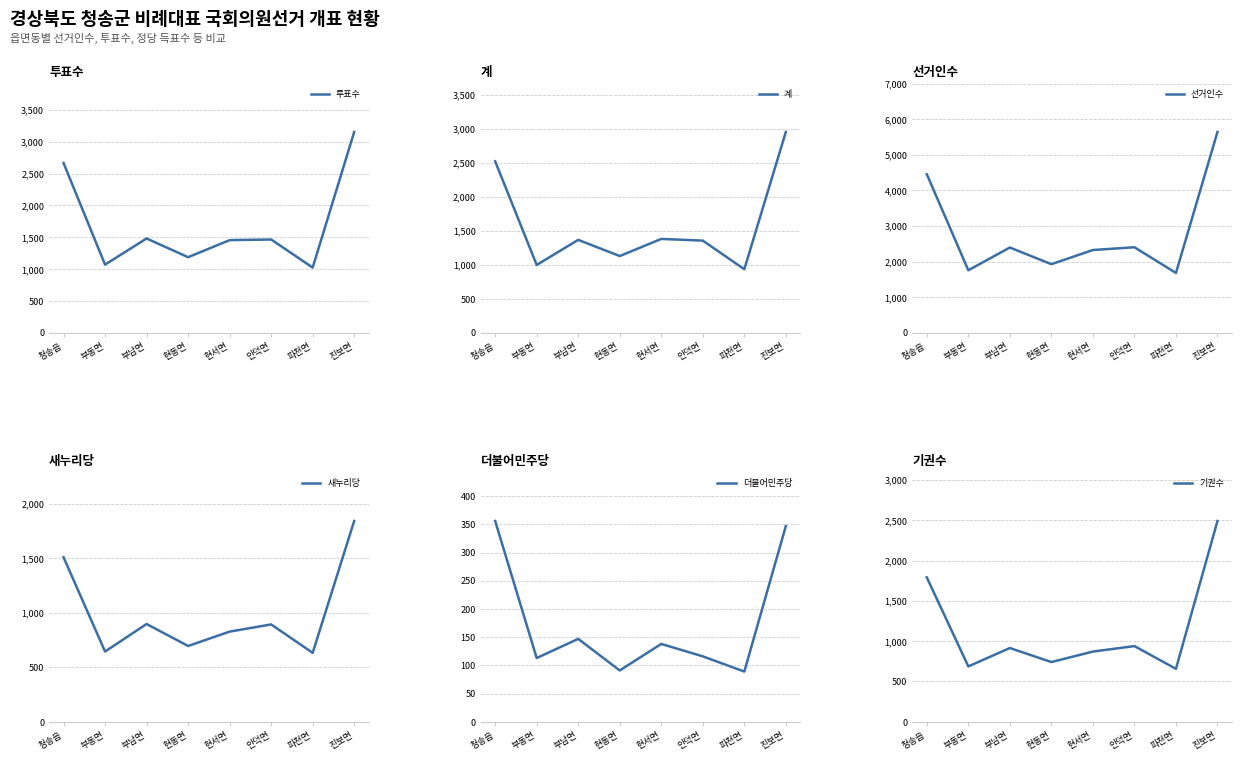

What are all the series names shown in the legend?

투표수, 계, 선거인수, 새누리당, 더불어민주당, 기권수